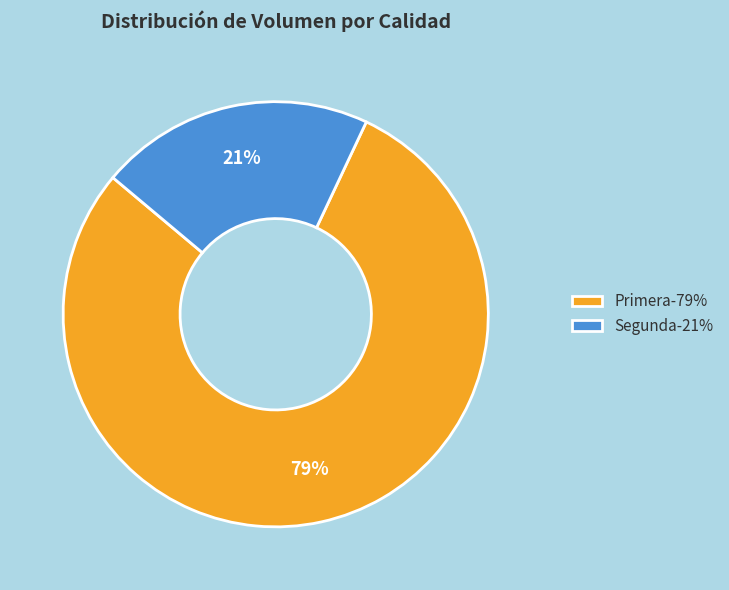

How many segments does this pie chart have?

2